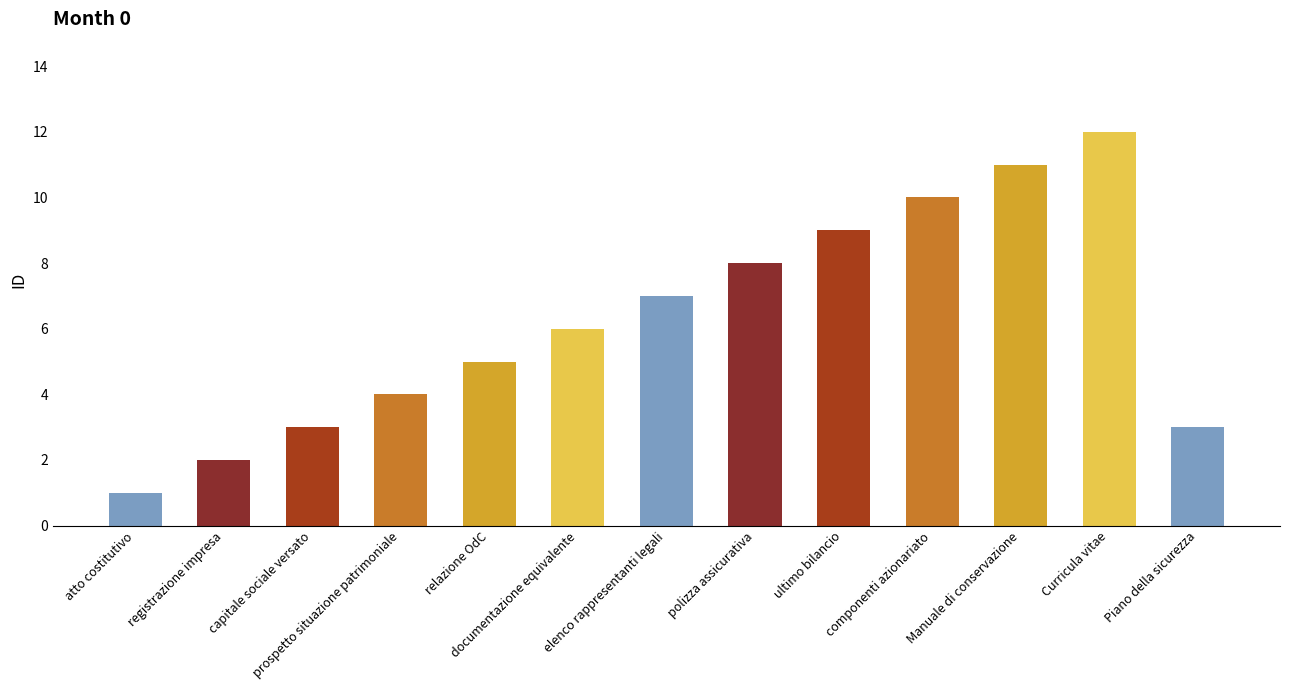

Rank the categories by value from lowest to highest.

atto costitutivo, registrazione impresa, capitale sociale versato, Piano della sicurezza, prospetto situazione patrimoniale, relazione OdC, documentazione equivalente, elenco rappresentanti legali, polizza assicurativa, ultimo bilancio, componenti azionariato, Manuale di conservazione, Curricula vitae